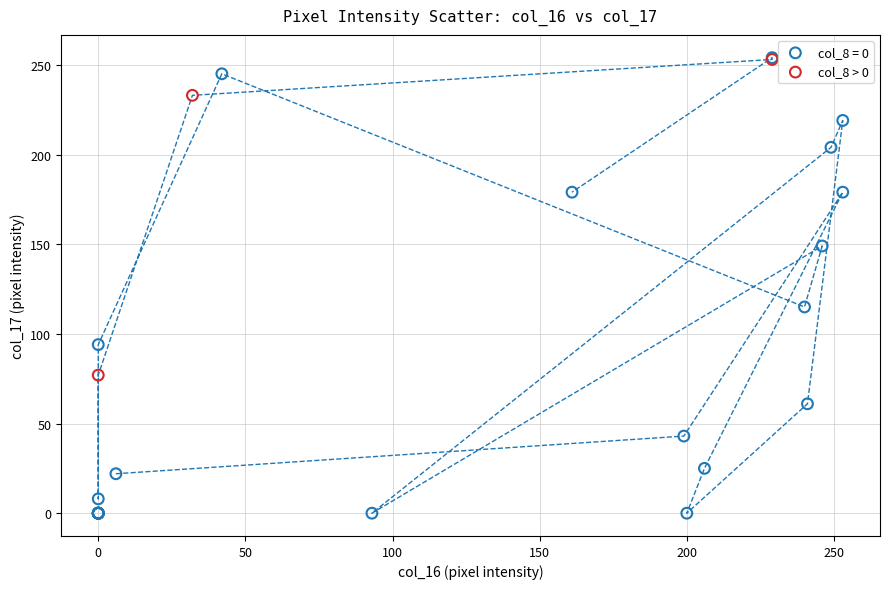

Which series reaches the minimum Y coordinate?

col_8 = 0